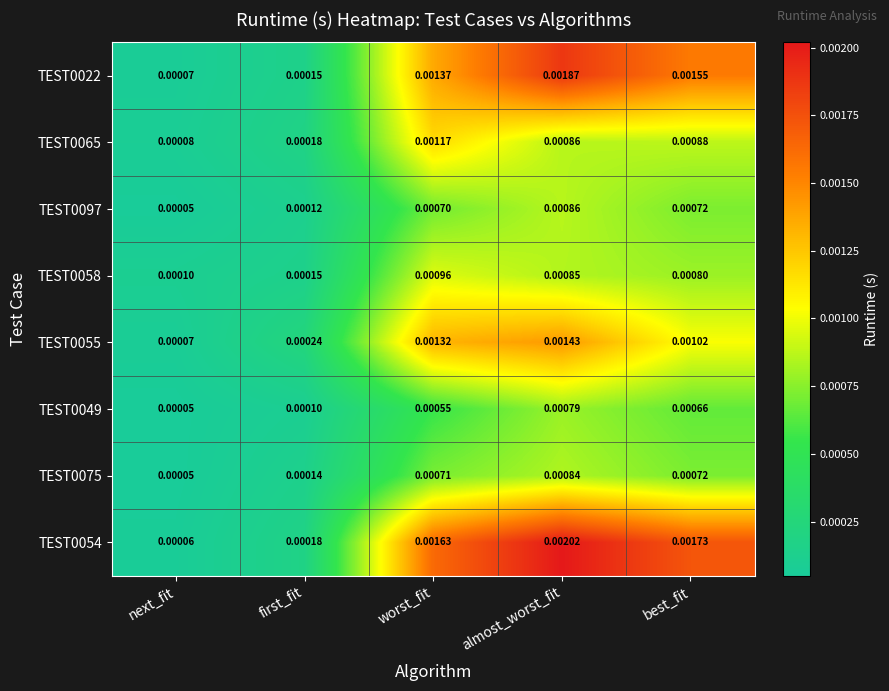

List the labels in order of TEST0058 value, smallest first.

next_fit, first_fit, best_fit, almost_worst_fit, worst_fit